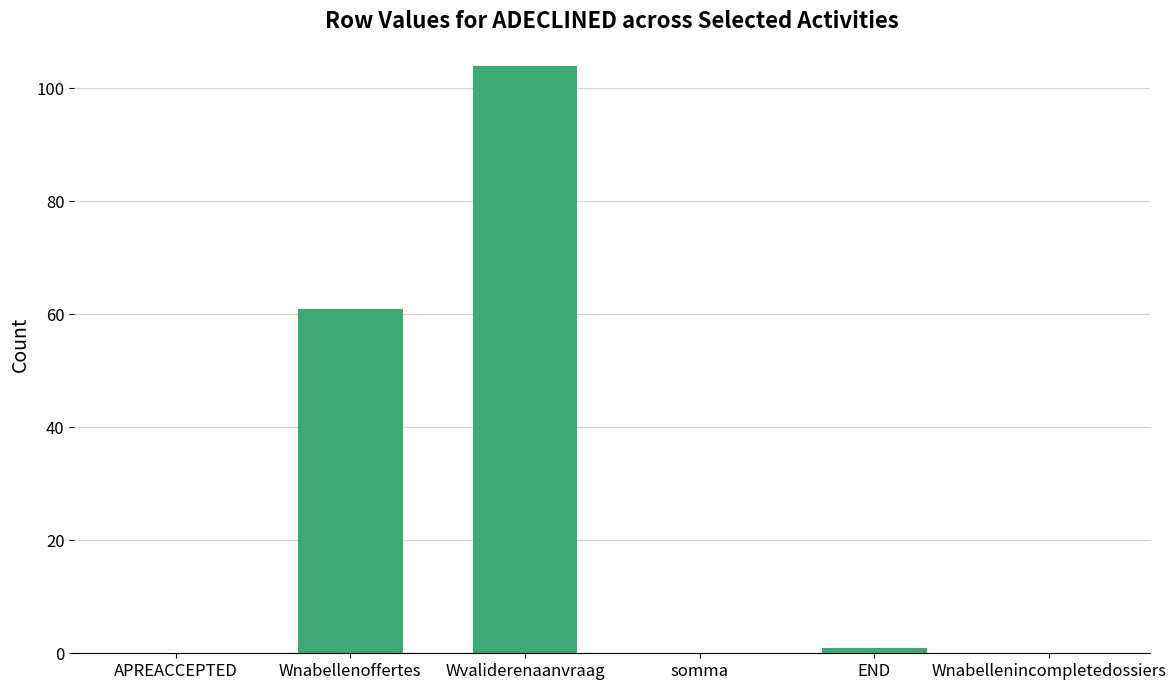

Where is the data nearest to the value 52?

Wnabellenoffertes